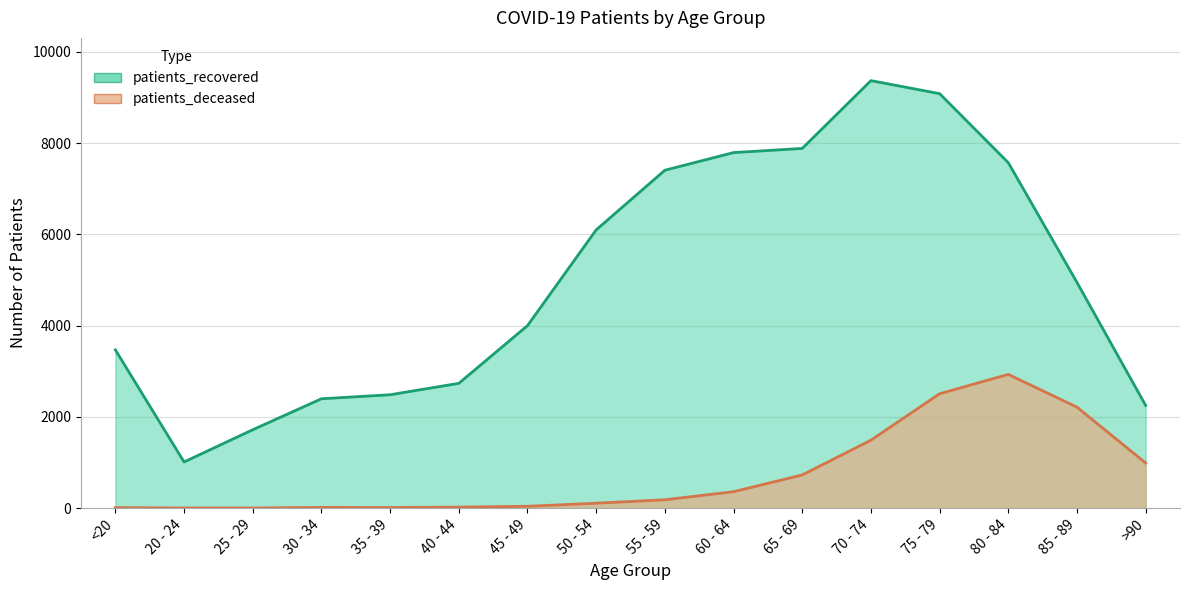

How many lines are shown in the chart?

2